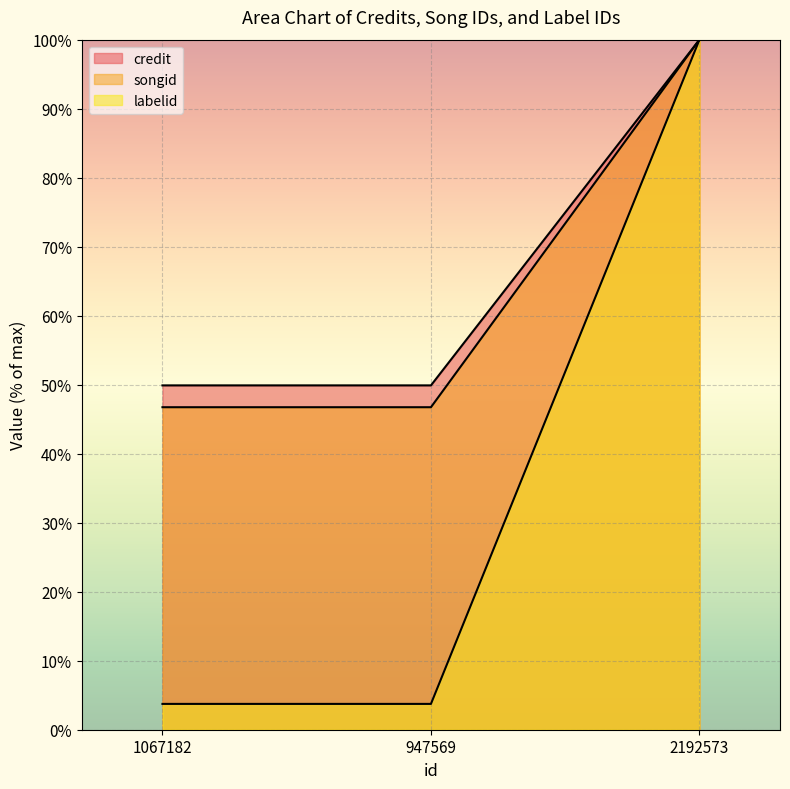

What position from the right is 2192573?

1